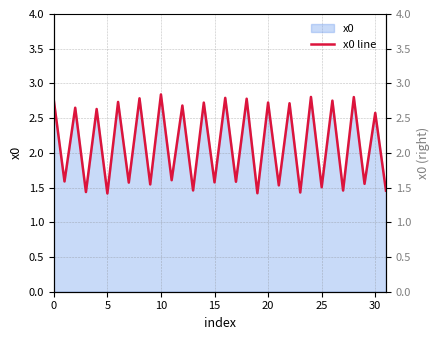

Is it true that the value at 15 is 2.4?

False